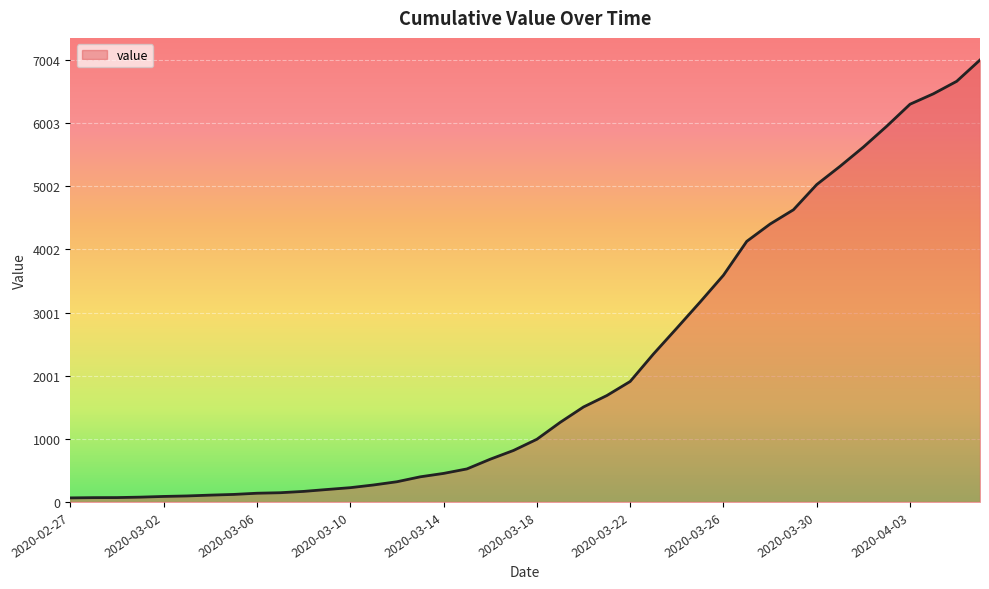

What is the greatest value displayed?

7004